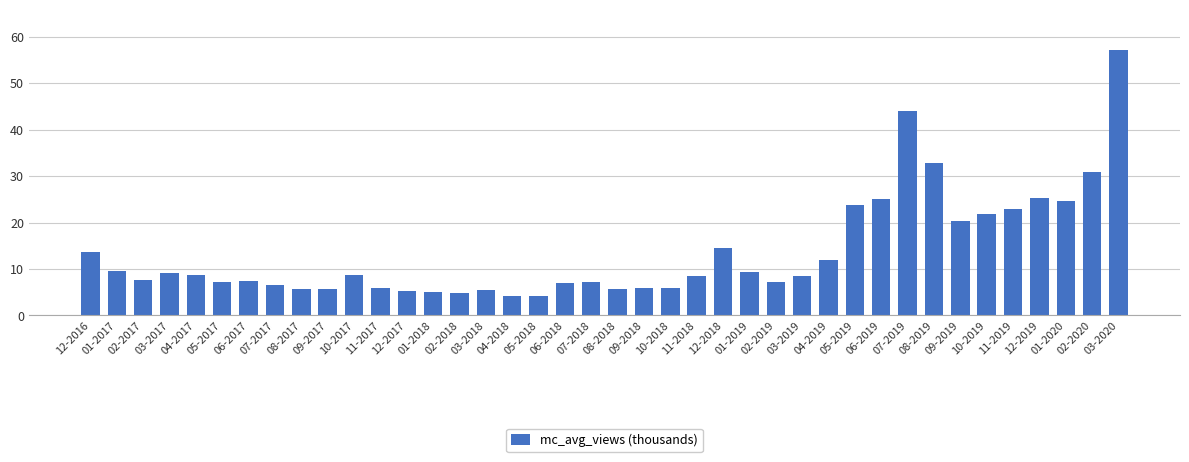

What is the average value?

13.6